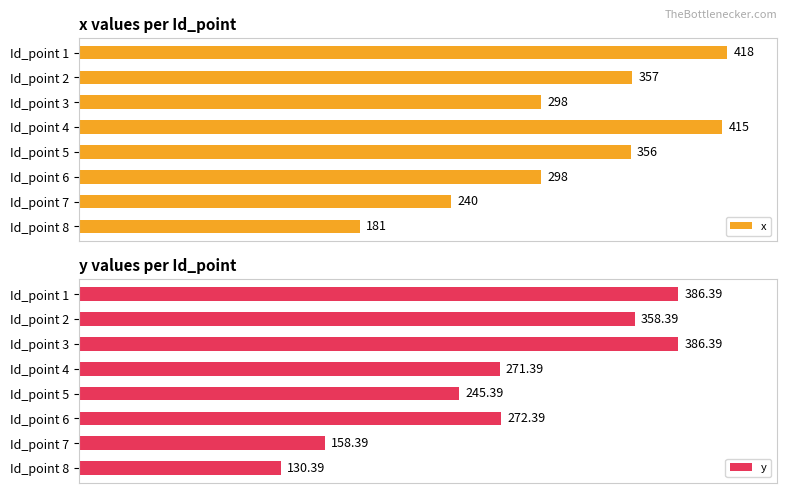

What is the difference between the maximum and minimum values in the x series?

237.0